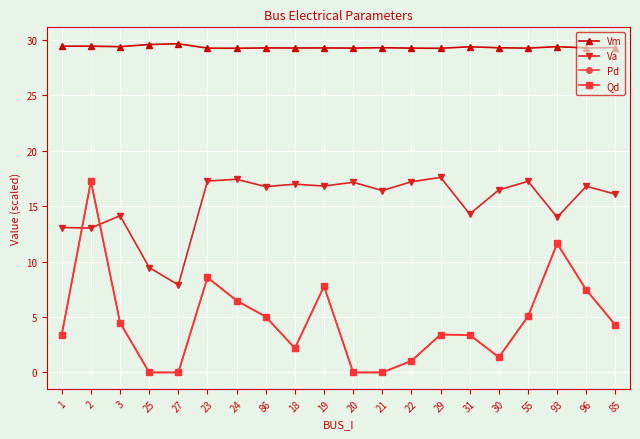

True or false: Va has more than 1 interior local peaks.

True